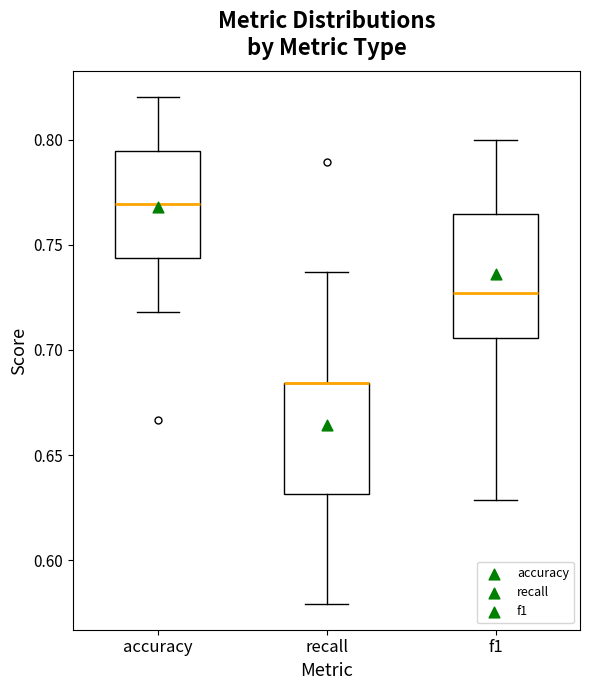

Which box is the tallest, from its lower edge to its upper edge?

f1